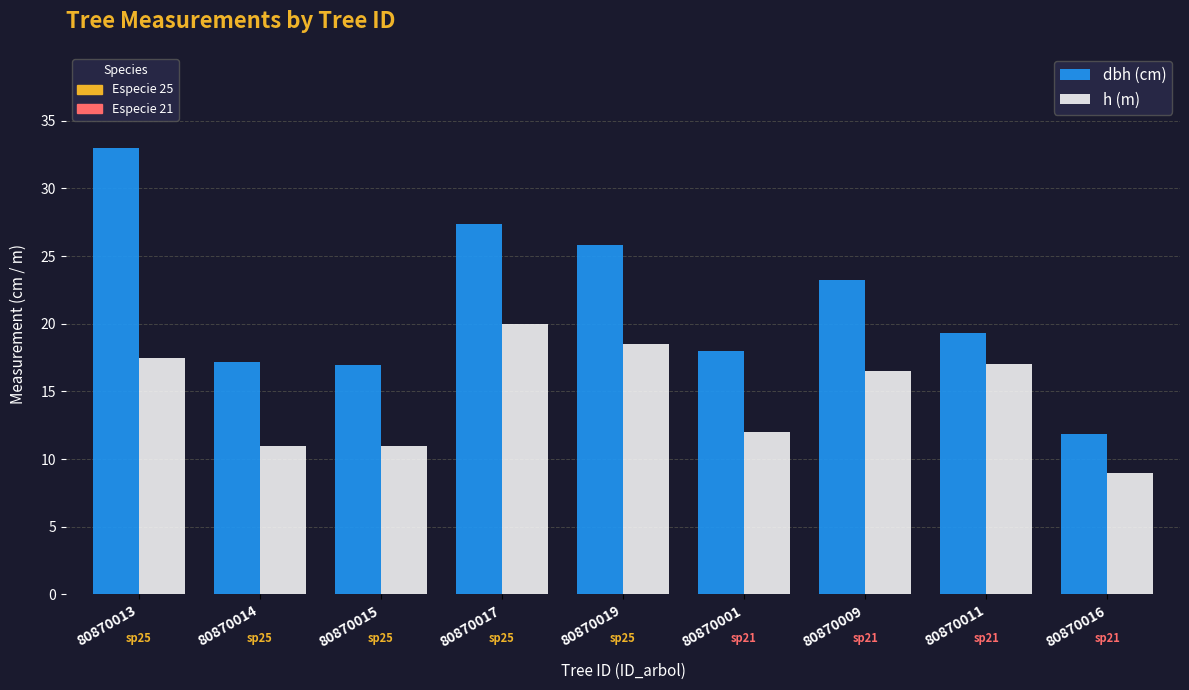

Which category has the highest value across all series?

80870013